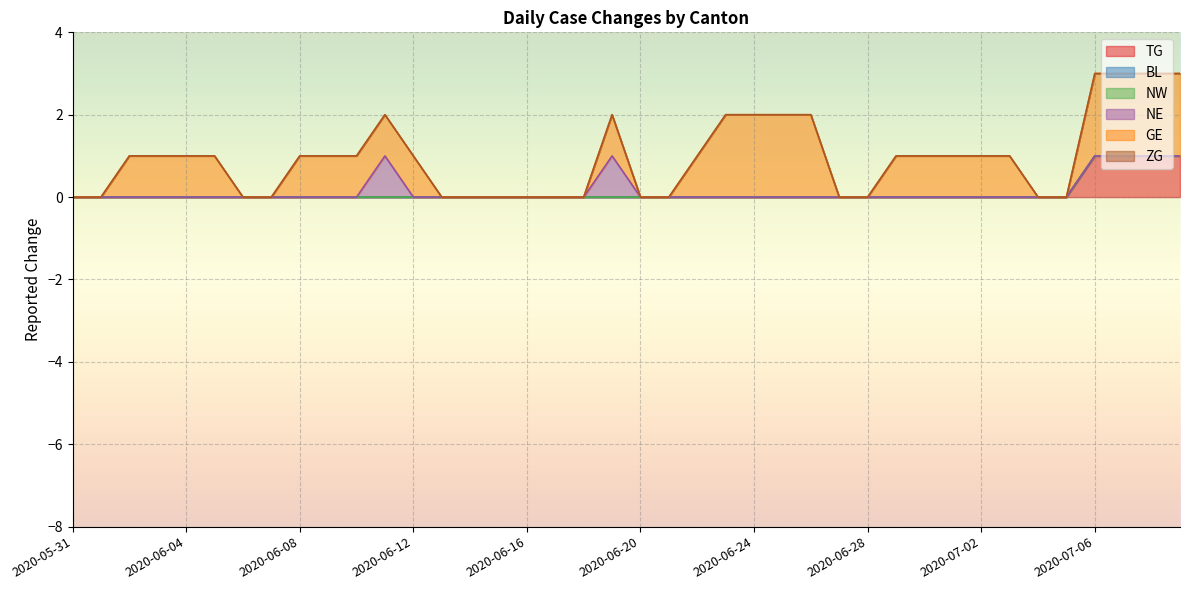

How many positive values does the TG series have?

4